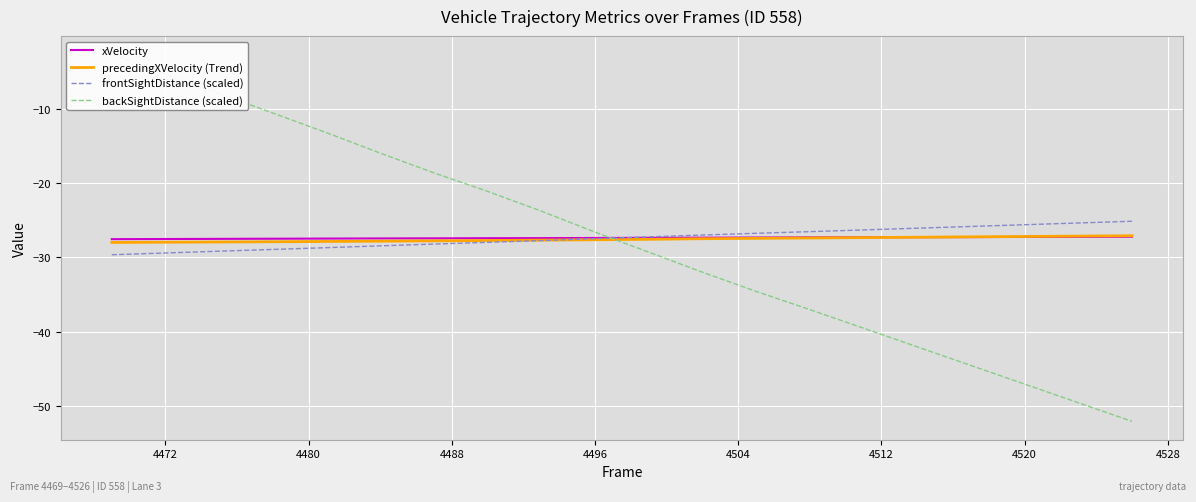

What is the highest value of the precedingXVelocity (Trend) series?

-27.1